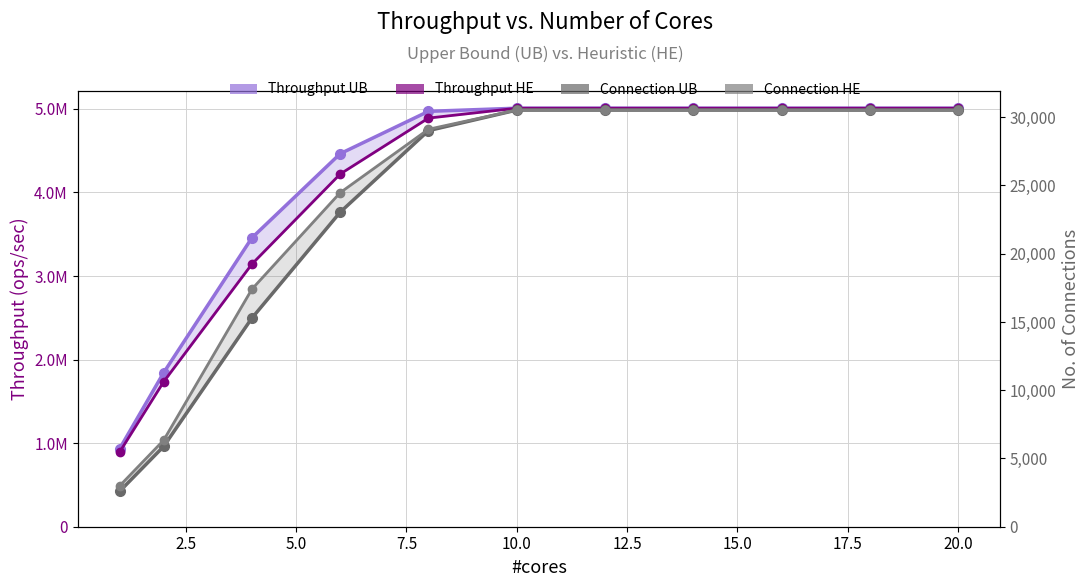

What is the difference between the Throughput UB values at 5.0 and 7.5?

1006699